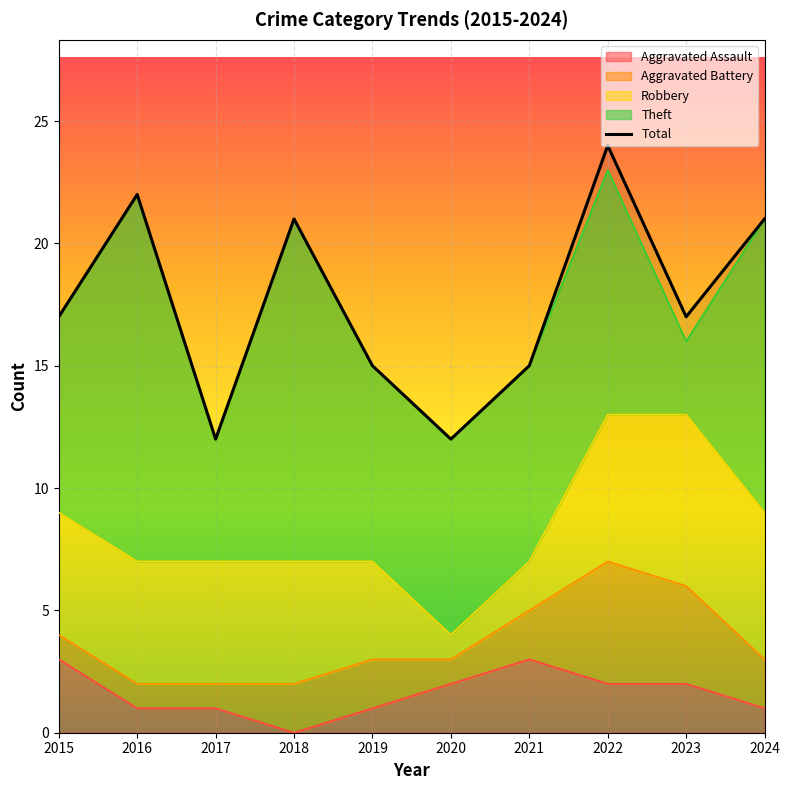

How many lines are shown in the chart?

1